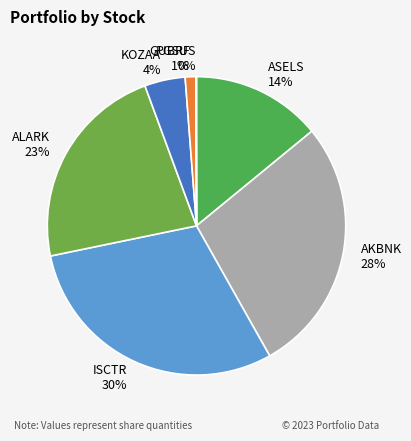

Is there a majority slice in this chart?

No